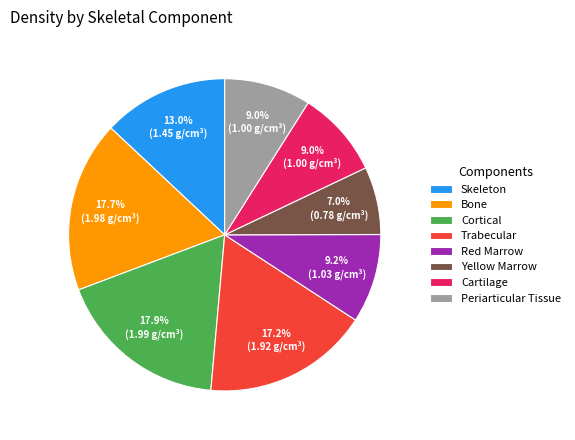

Is there a majority slice in this chart?

No